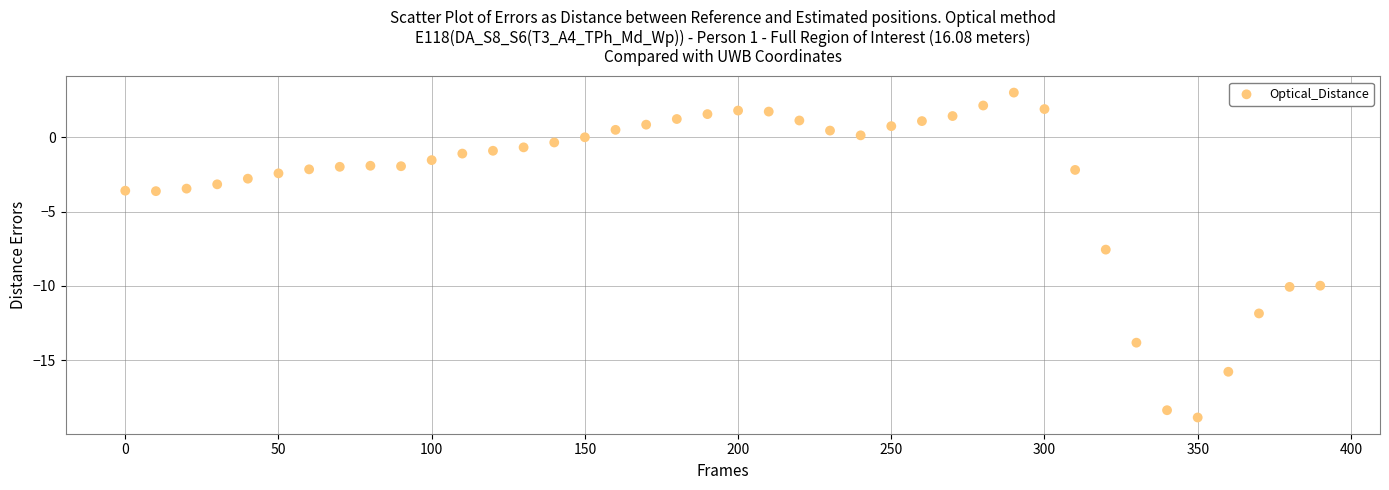

What is the range of X values (max minus min)?

390.0